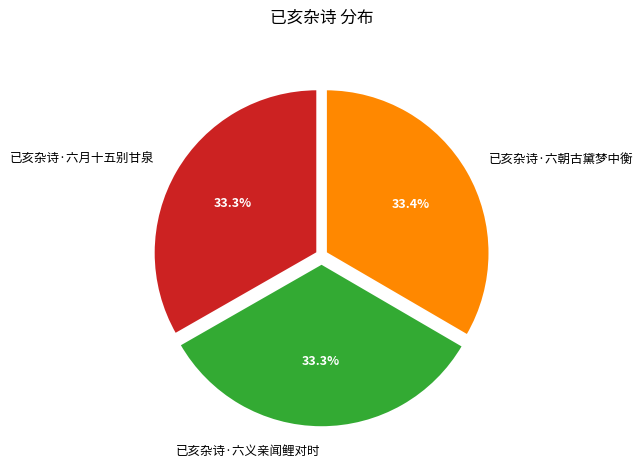

What percentage is the 已亥杂诗·六朝古黛梦中衡 slice, to the nearest percent?

33%